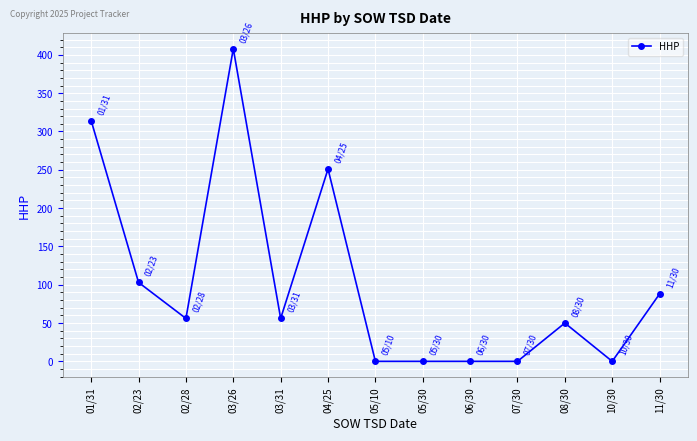

Is it true that the value at 06/30 is 0?

True